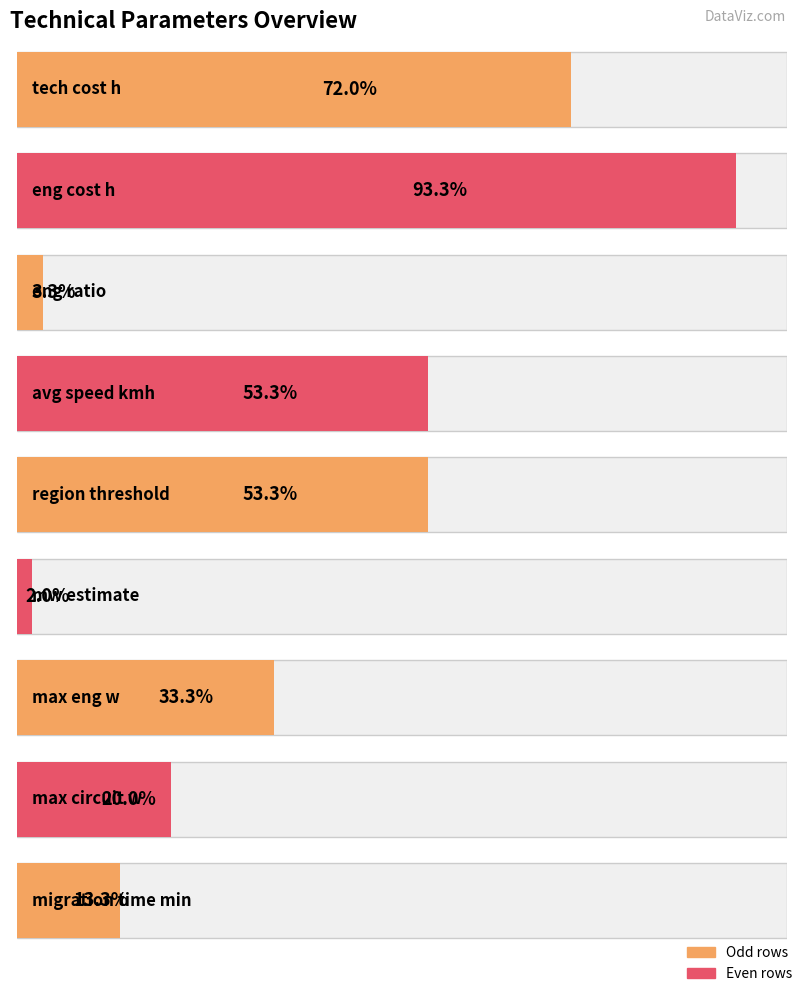

Count the number of values greater than 50.

4